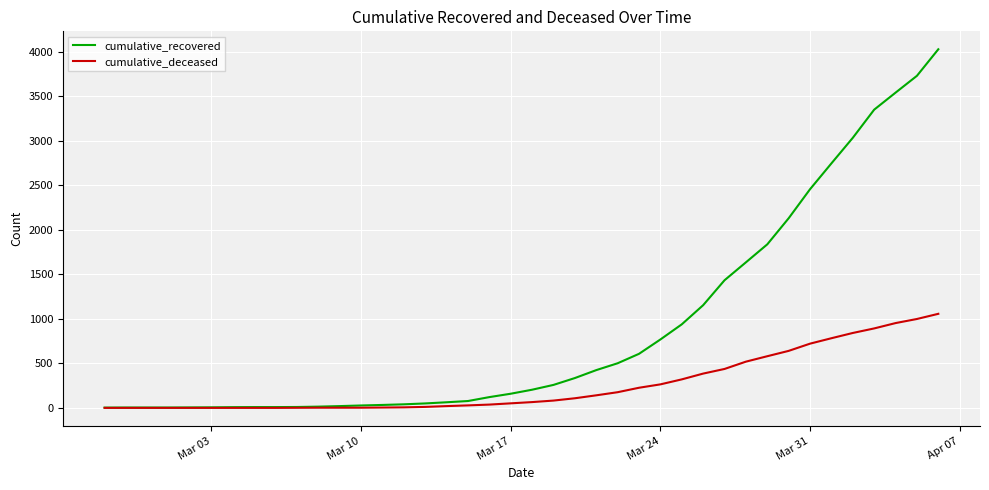

Which series has the largest total across all categories?

cumulative_recovered